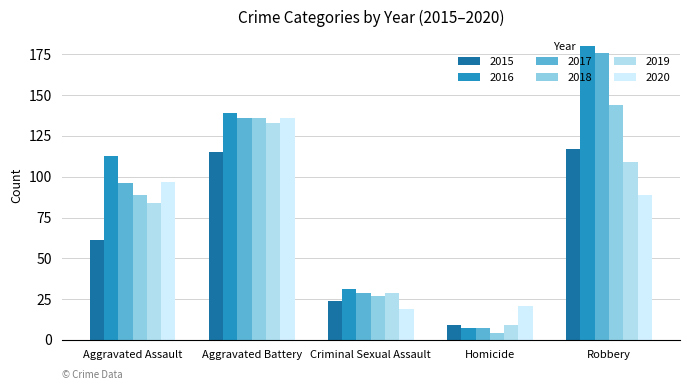

Rank the series by their maximum value, from highest to lowest.

2016, 2017, 2018, 2020, 2019, 2015